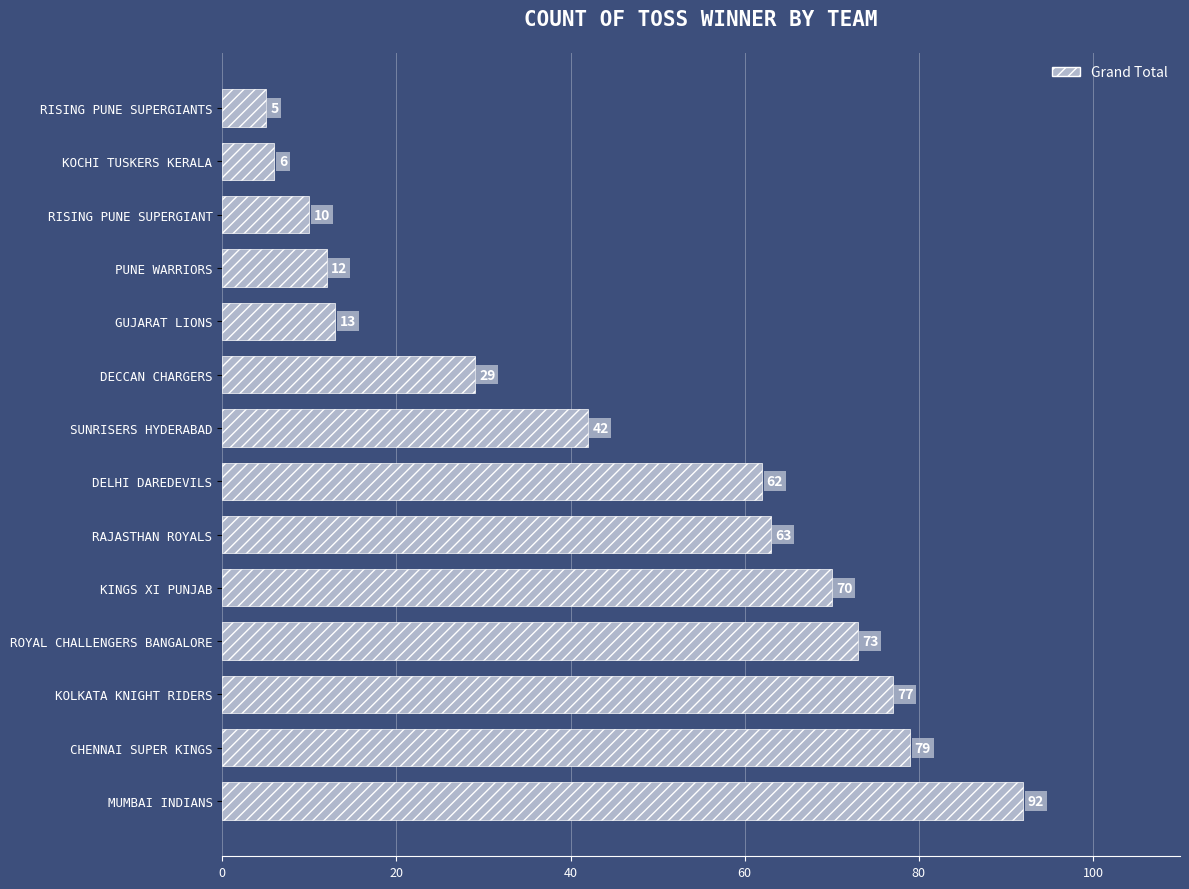

Is it true that the value at KOLKATA KNIGHT RIDERS is 112?

False